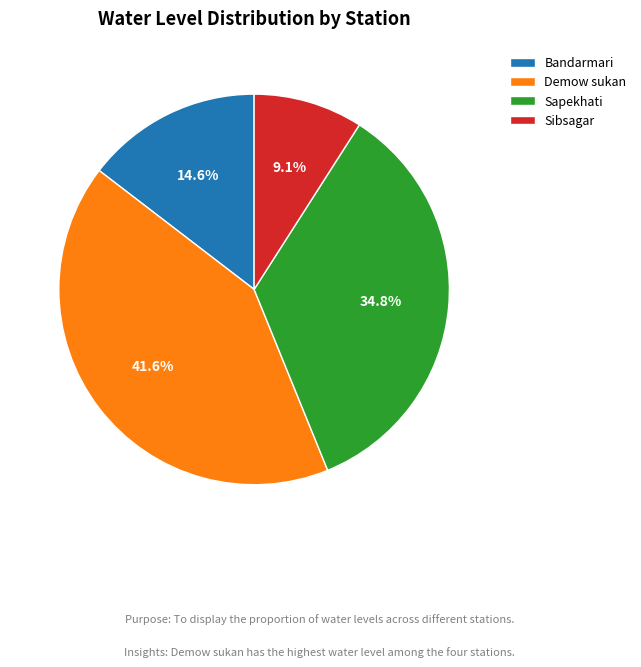

Count the number of slices in the pie.

4